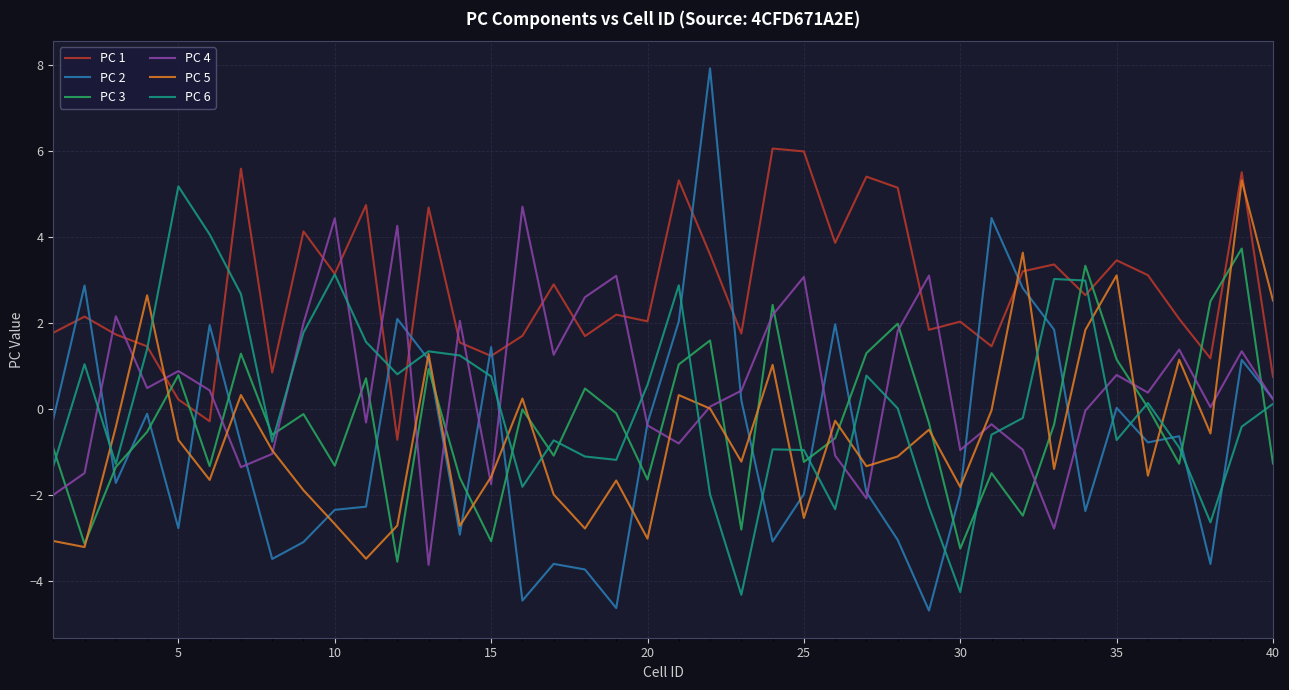

Which series has the largest total across all categories?

PC 1